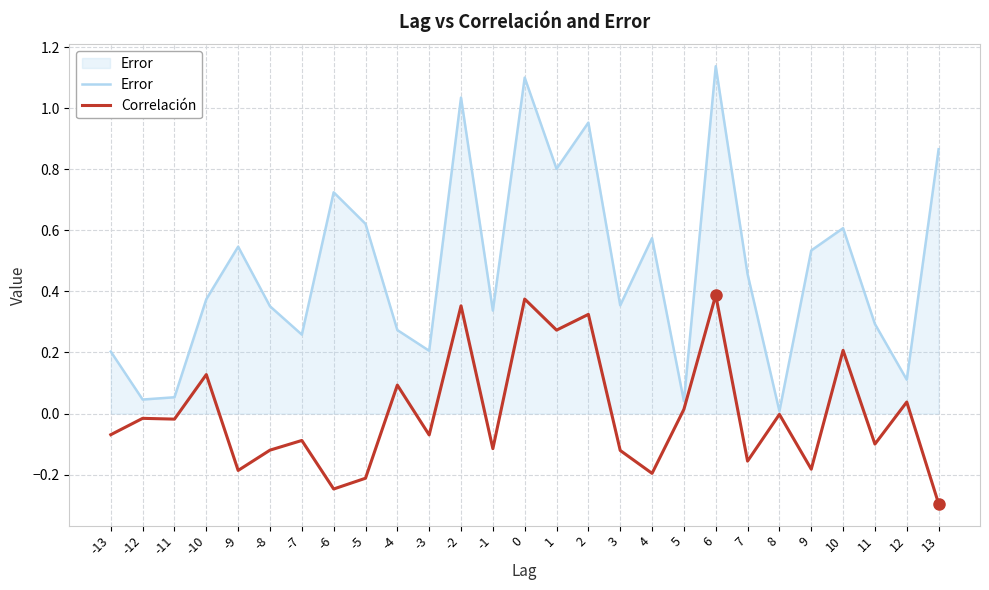

List the series in order of their overall mean, lowest first.

Correlación, Error